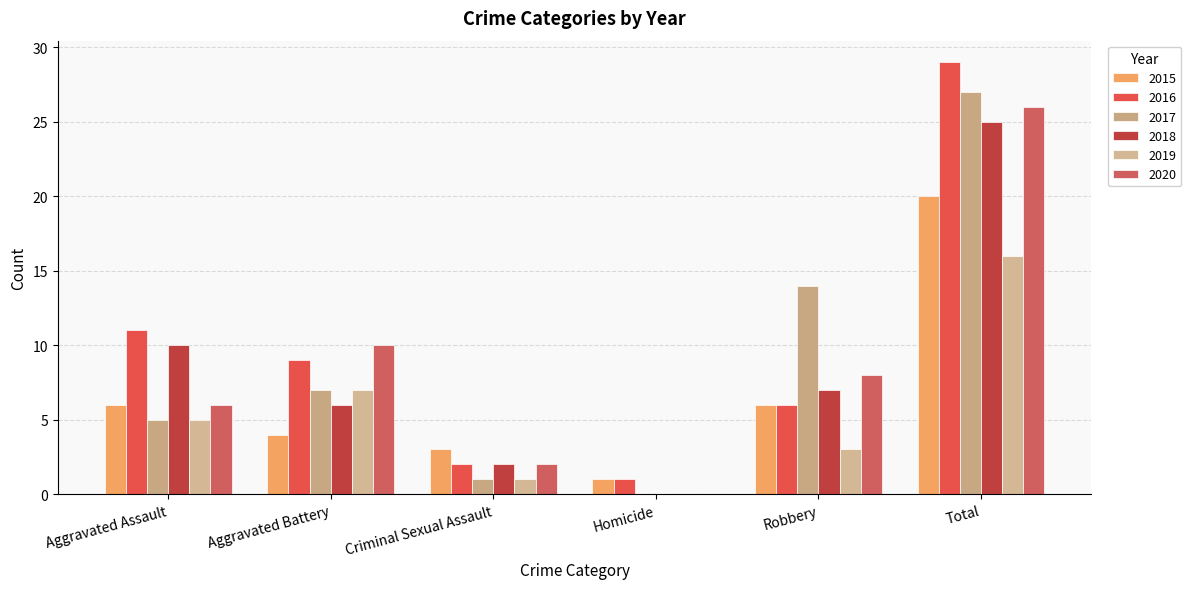

Reading left to right, transcribe all the data shown in this chart.

2015: 6	4	3	1	6	20
2016: 11	9	2	1	6	29
2017: 5	7	1	0	14	27
2018: 10	6	2	0	7	25
2019: 5	7	1	0	3	16
2020: 6	10	2	0	8	26